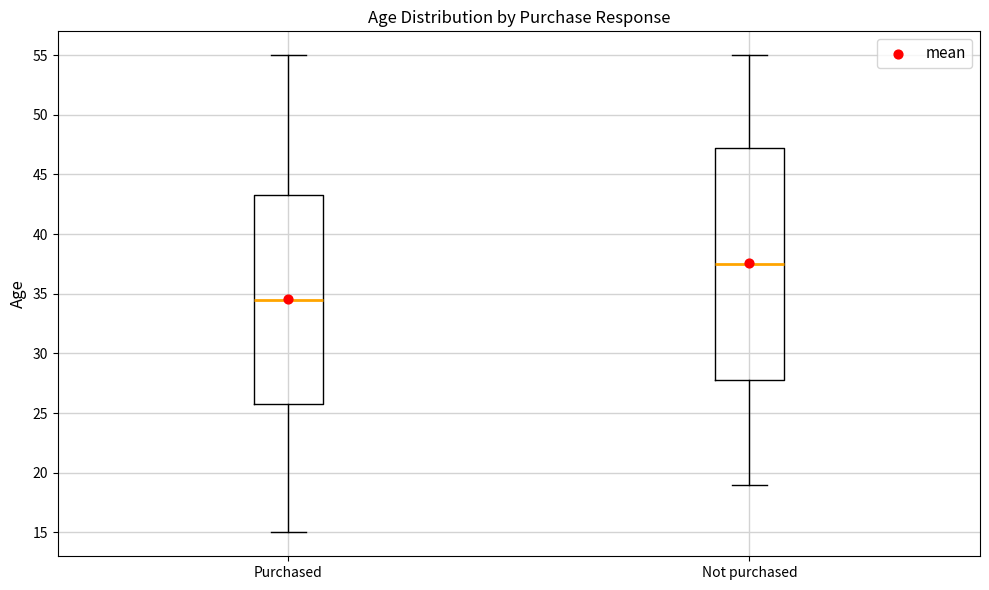

Reading left to right, transcribe this box plot: for each box, give where its median line is, the range the box spans, and where its two whiskers end, as read against the y-axis. The values are not printed on the chart, so give them approximately, as read against the axis.

Purchased: median 34.5, box 26.0 to 43.5, whiskers 15.0 to 55.0
Not purchased: median 37.5, box 28.0 to 47.5, whiskers 19.0 to 55.0